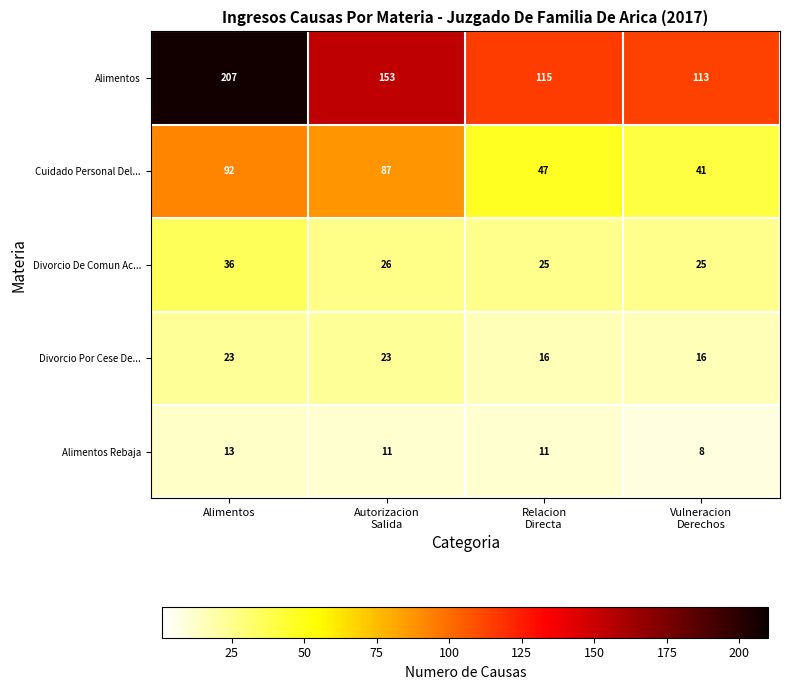

Where does the Alimentos Rebaja series first go above 11?

Alimentos